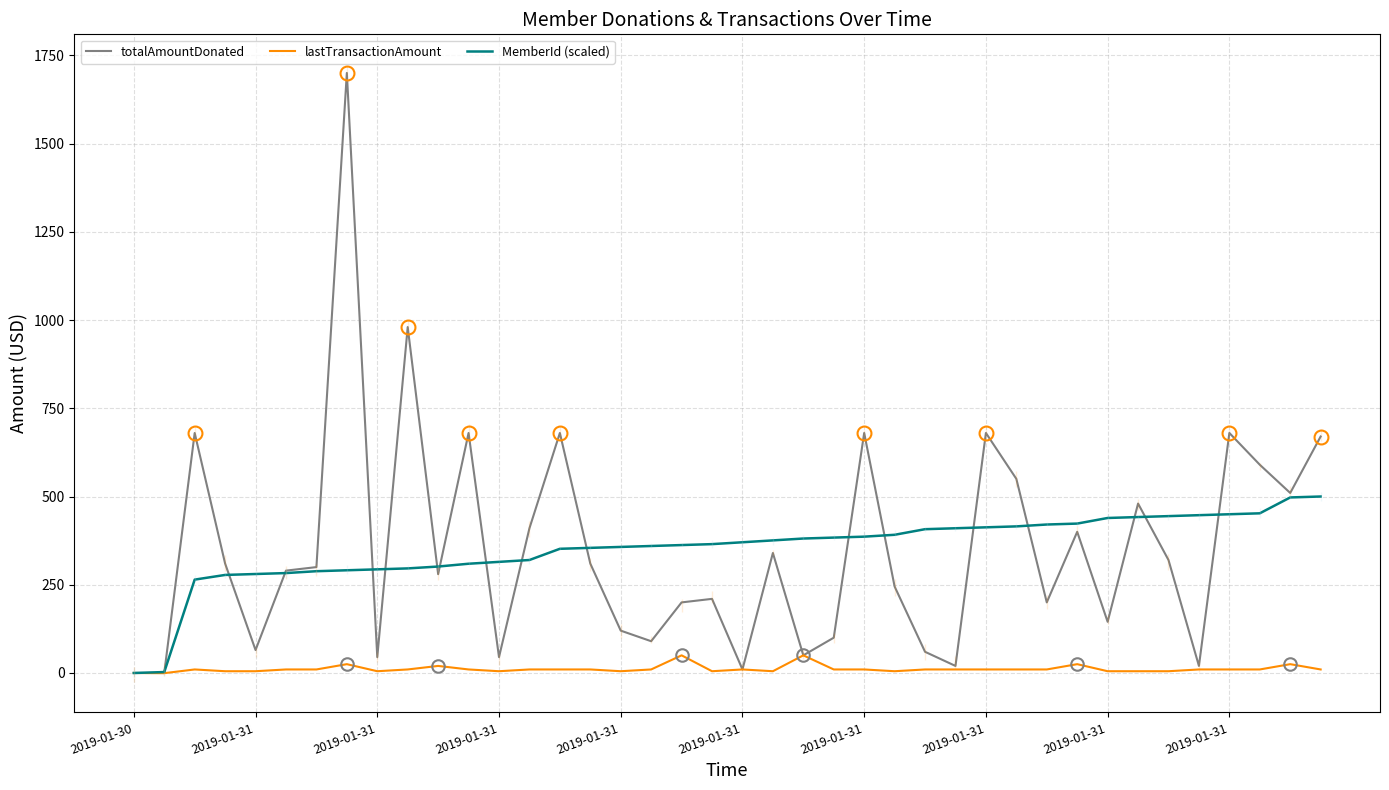

What are all the series names shown in the legend?

totalAmountDonated, lastTransactionAmount, MemberId (scaled)